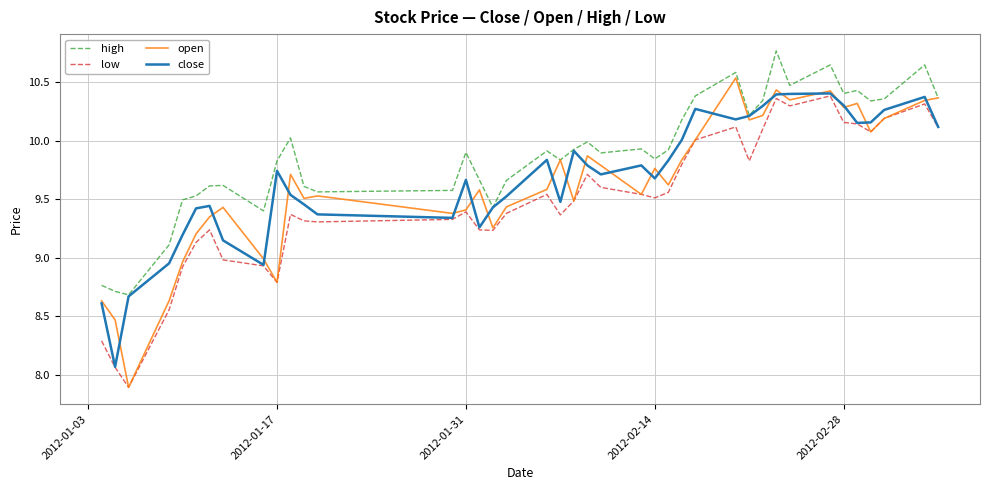

What are all the series names shown in the legend?

high, low, open, close